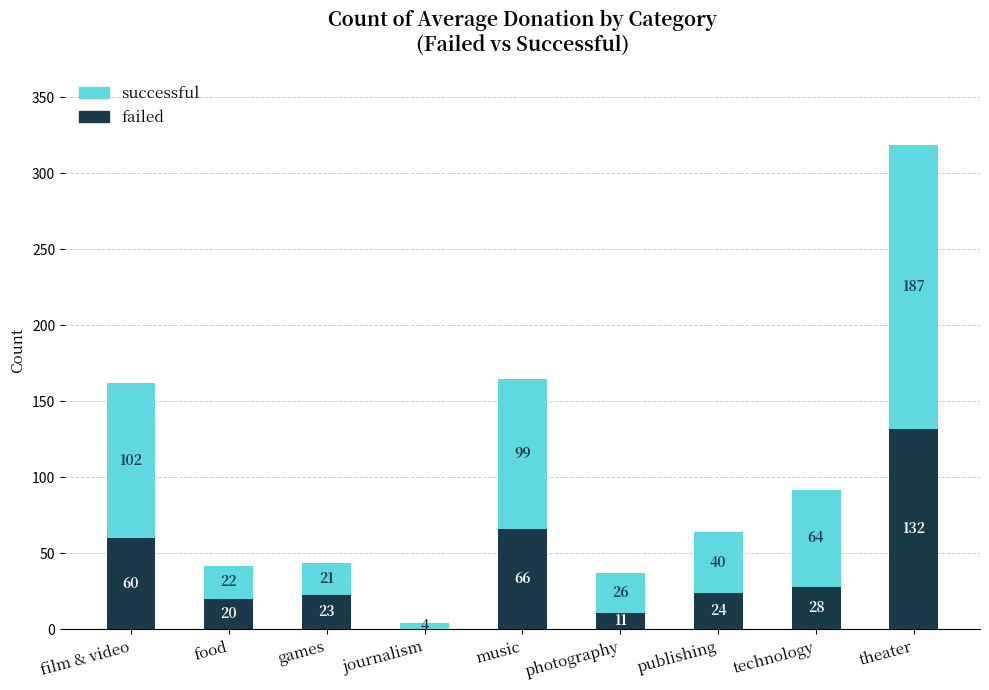

Does the chart contain stacked bars?

Yes